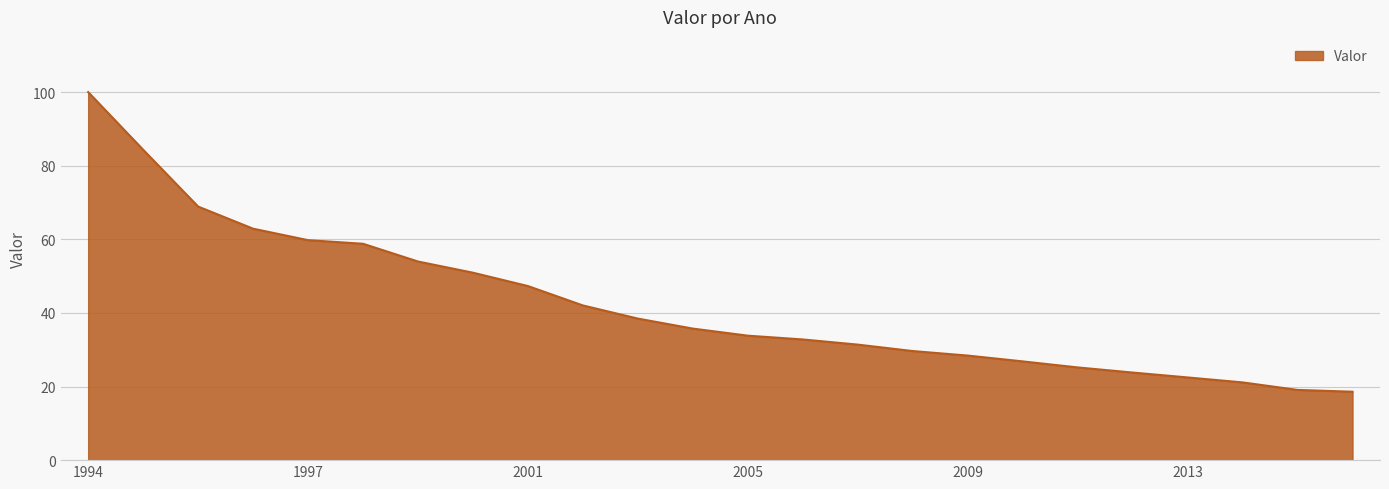

True or false: there are more than 1 points higher than both neighbors.

False